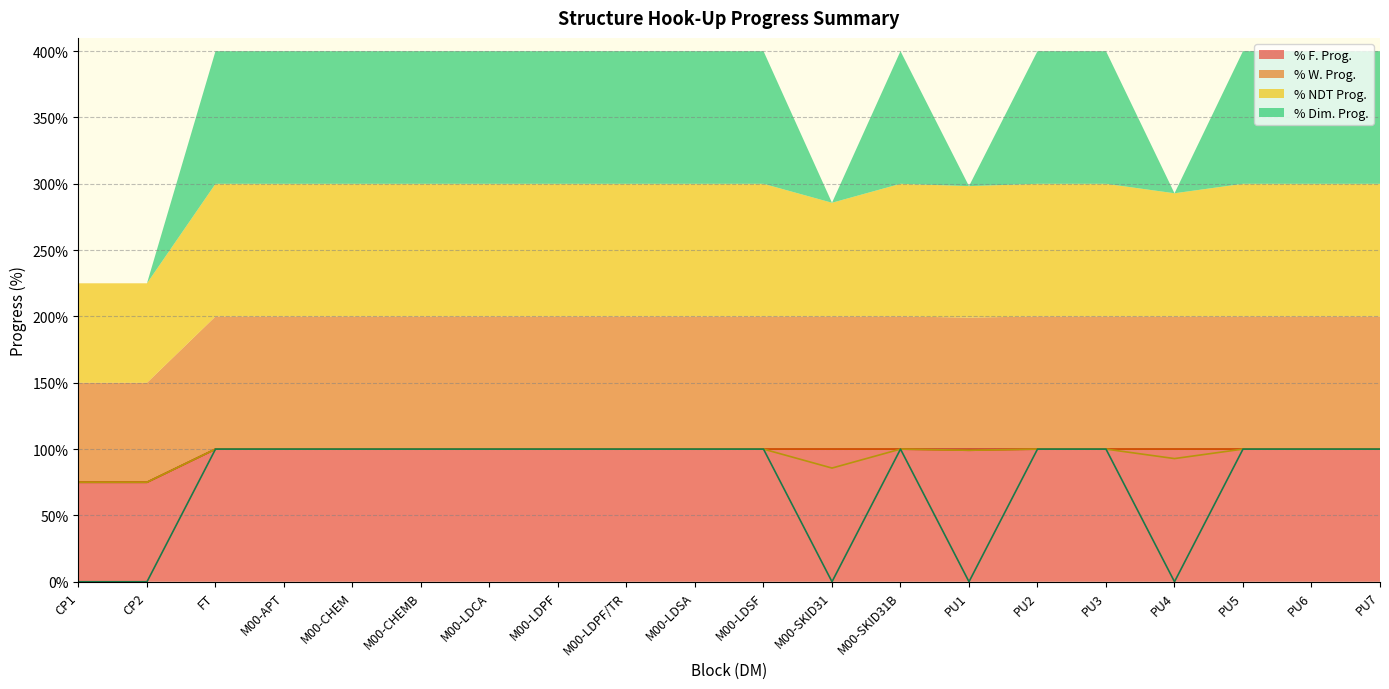

Is it true that % Dim. Prog. equals 100.0 at PU7?

True